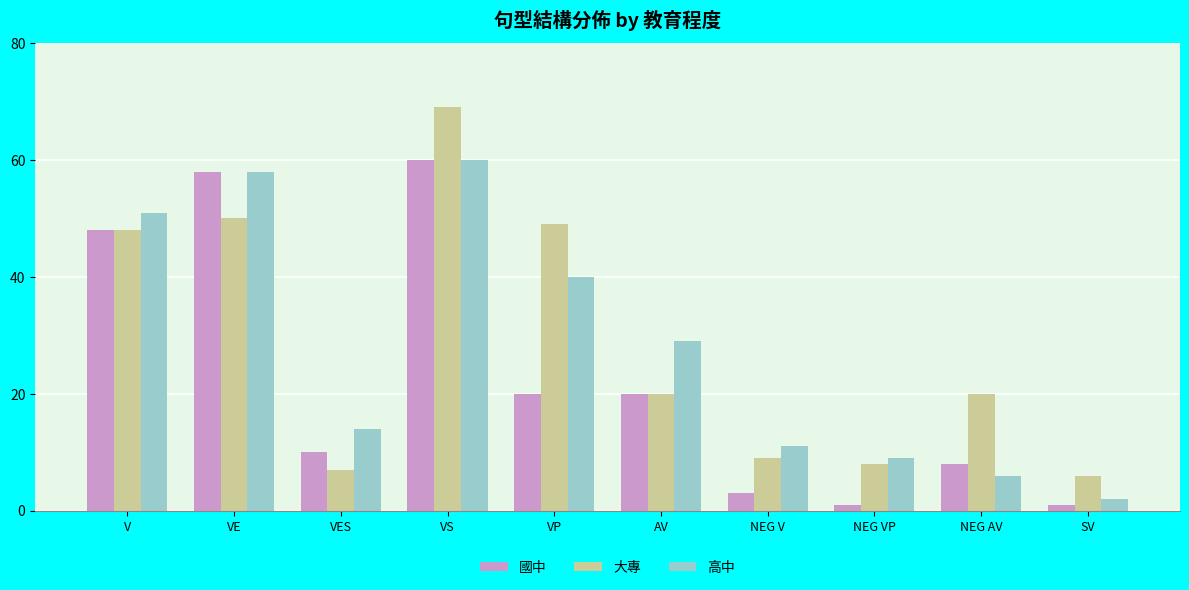

What position from the left is VS?

4